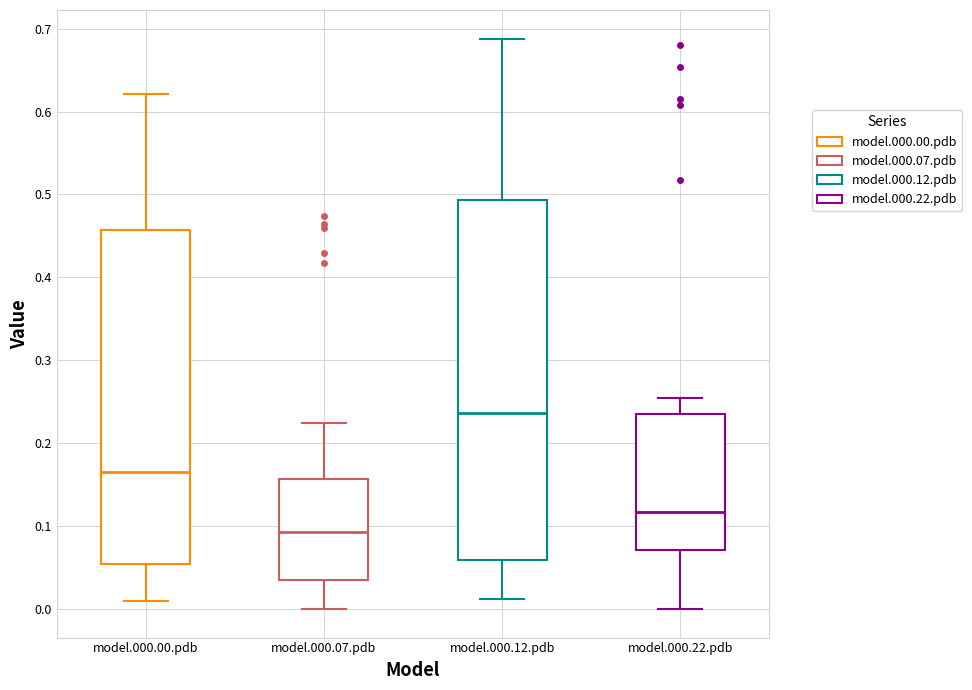

Comparing the boxes themselves (not the whiskers), which one is the tallest?

model.000.12.pdb